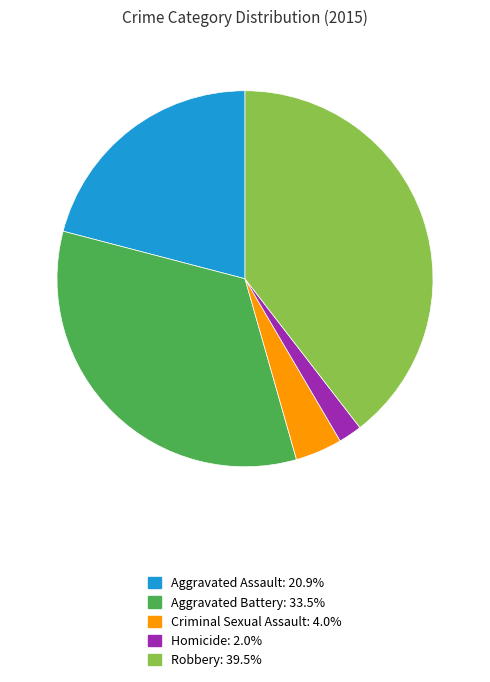

How many segments does this pie chart have?

5